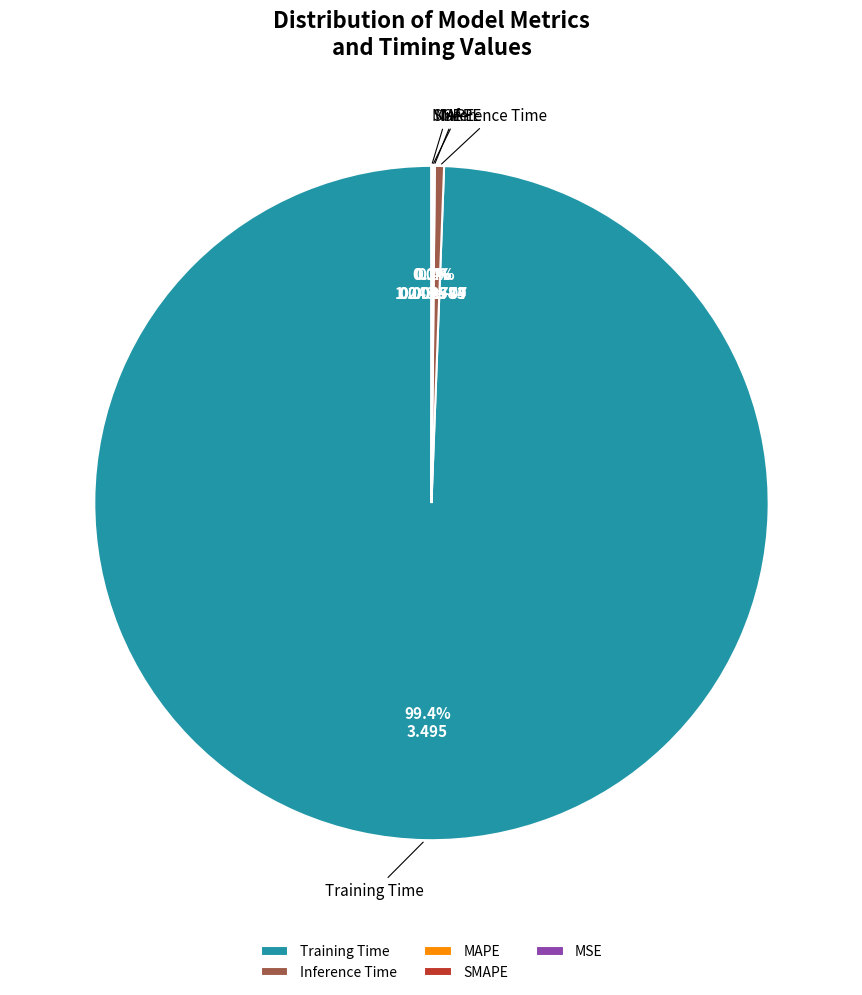

Which slice is the largest?

Training Time